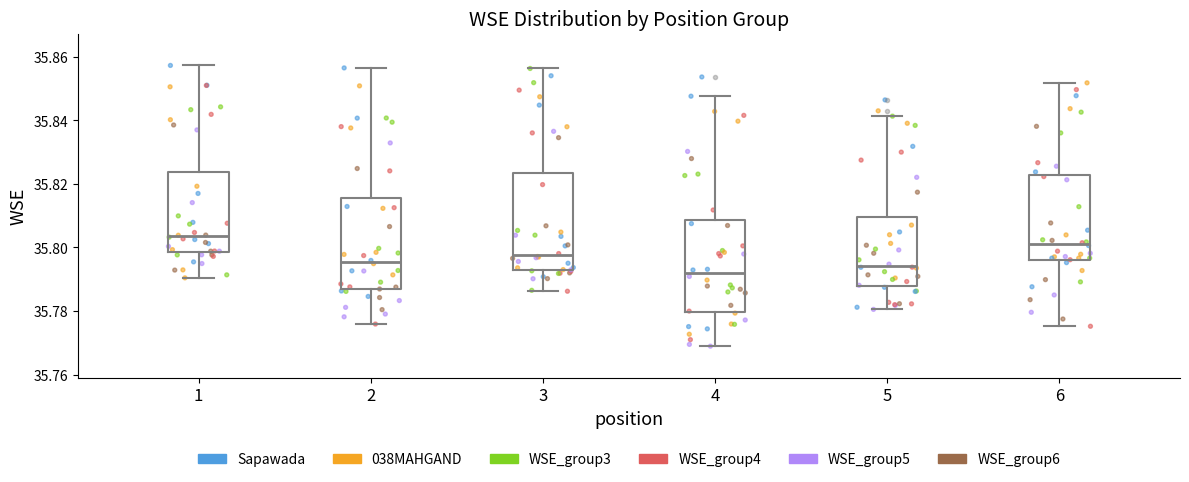

Reading left to right, read every box against the y-axis: the position of its median line, the range the box covers, and the ends of its whiskers. The values are not printed on the chart, so give them approximately, as read against the axis.

1: median 35.804, box 35.798 to 35.824, whiskers 35.790 to 35.858
2: median 35.796, box 35.786 to 35.816, whiskers 35.776 to 35.856
3: median 35.798, box 35.792 to 35.824, whiskers 35.786 to 35.856
4: median 35.792, box 35.780 to 35.808, whiskers 35.768 to 35.848
5: median 35.794, box 35.788 to 35.810, whiskers 35.780 to 35.842
6: median 35.802, box 35.796 to 35.822, whiskers 35.776 to 35.852